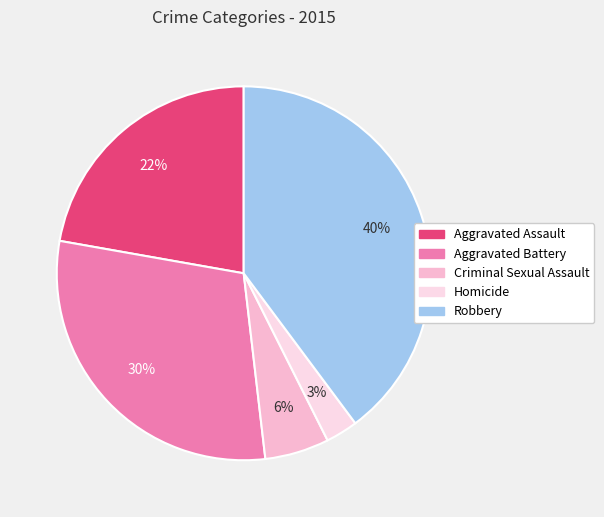

What is the smallest slice in the pie chart?

Homicide